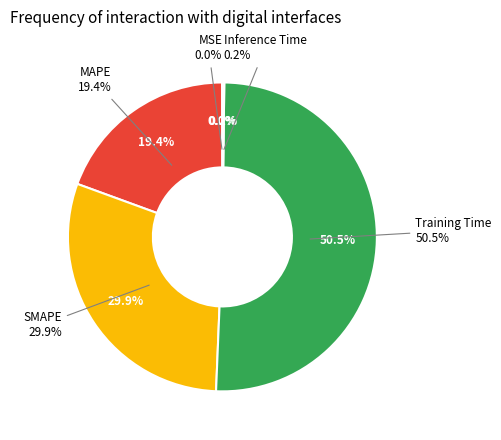

Which slice is the smallest?

MSE